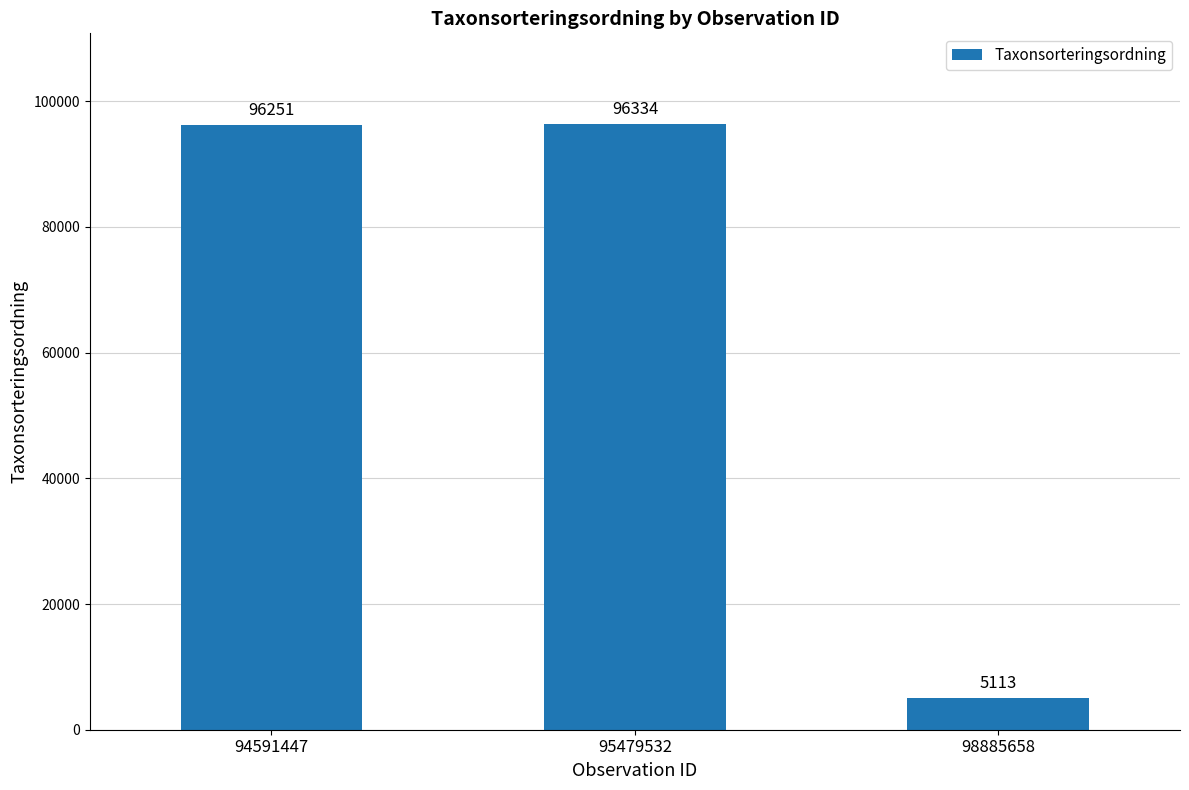

What is the maximum value shown in the chart?

96334